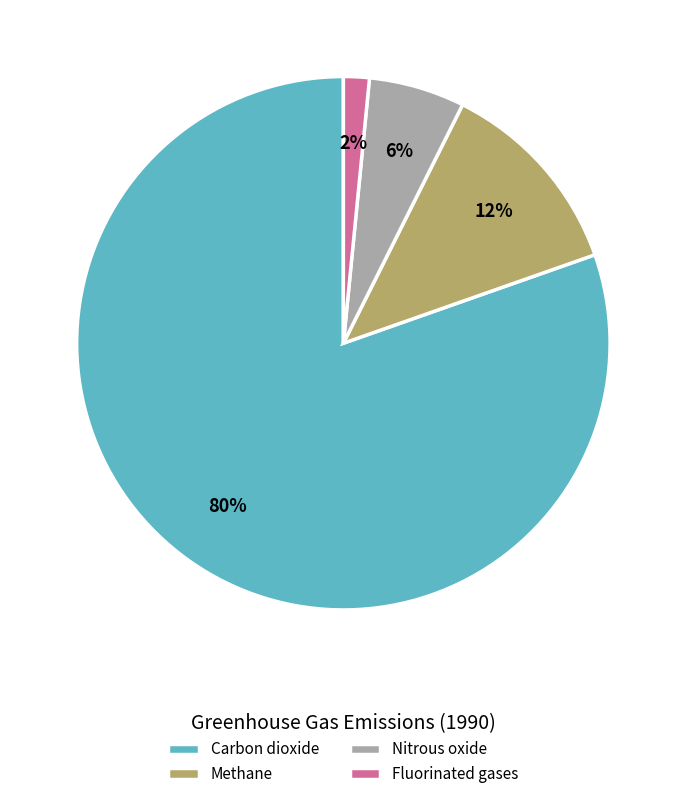

To the nearest percent, what percentage of the pie is Carbon dioxide?

80%